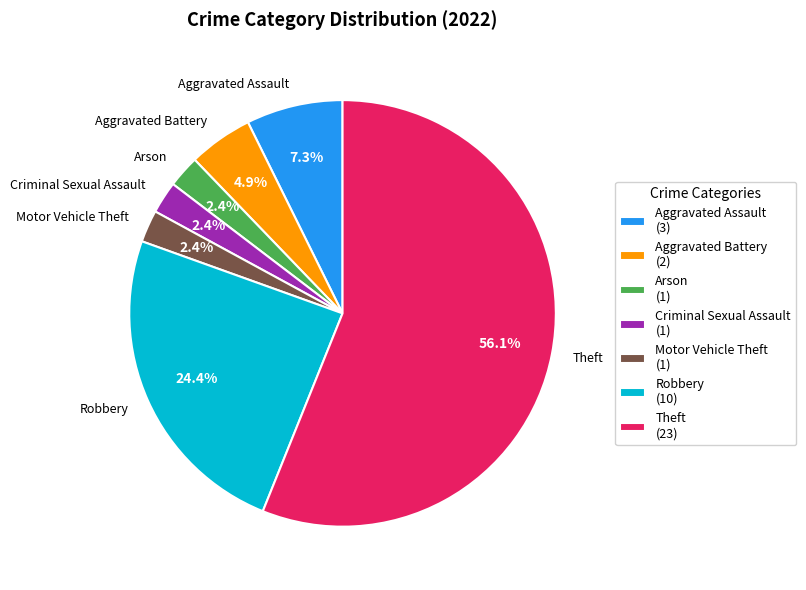

What portion of the pie excludes Robbery?

75.6%